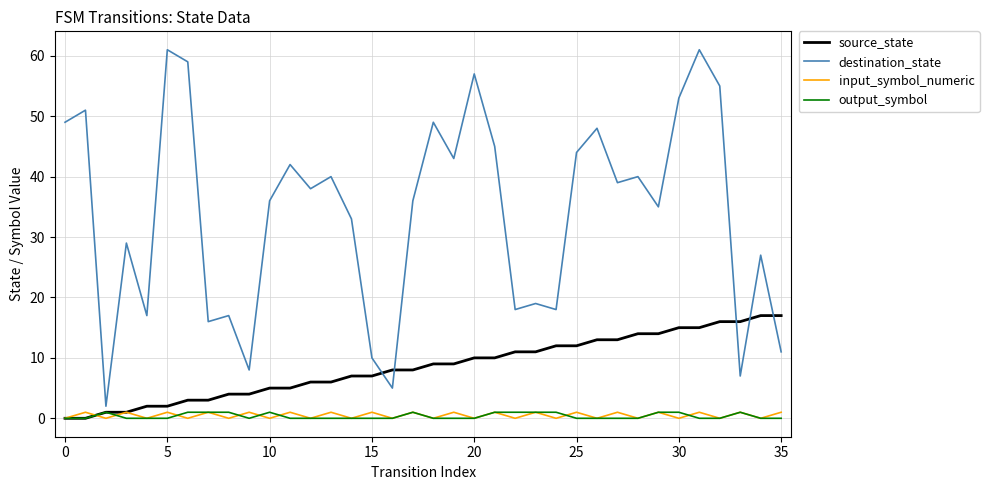

True or false: destination_state and source_state cross at least once.

True